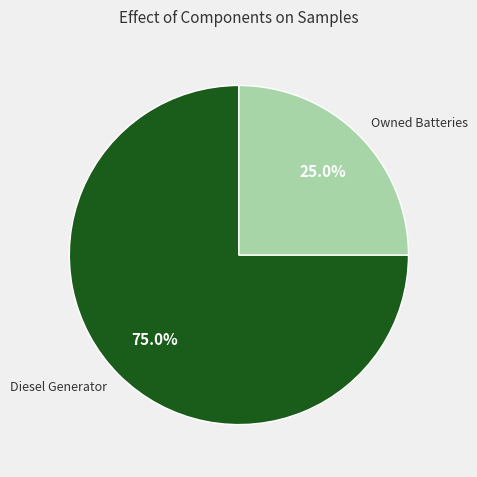

How many segments does this pie chart have?

2